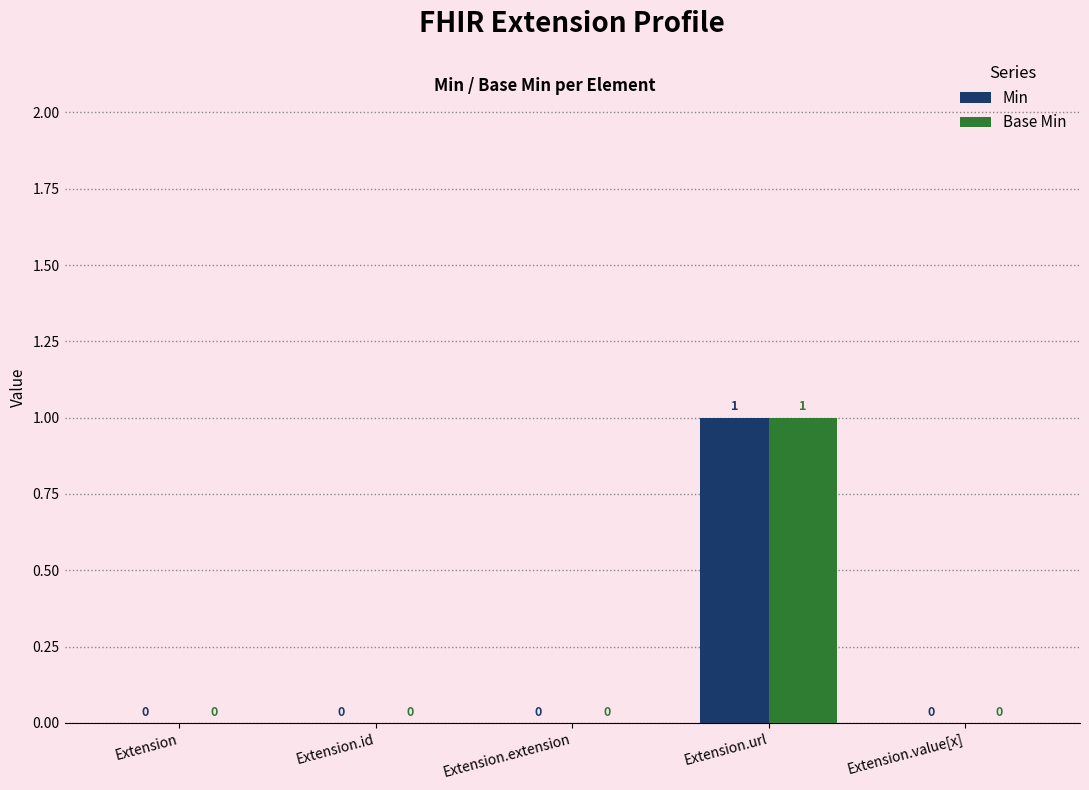

Are the bars horizontal?

No